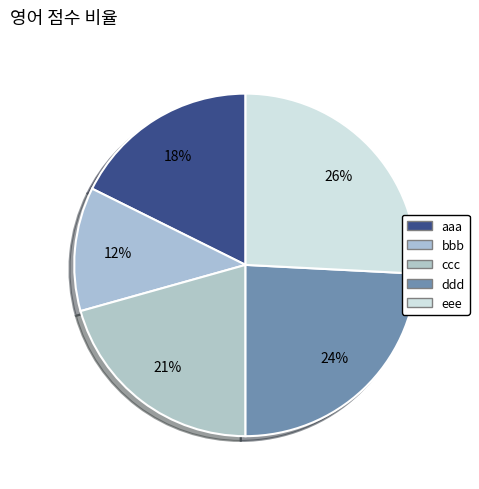

To the nearest percent, what is the difference between the largest and smallest slice percentages?

14%